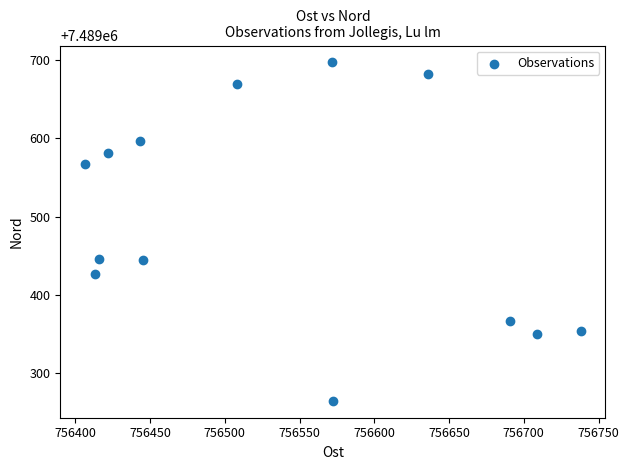

What is the range of Y values (max minus min)?

432.0